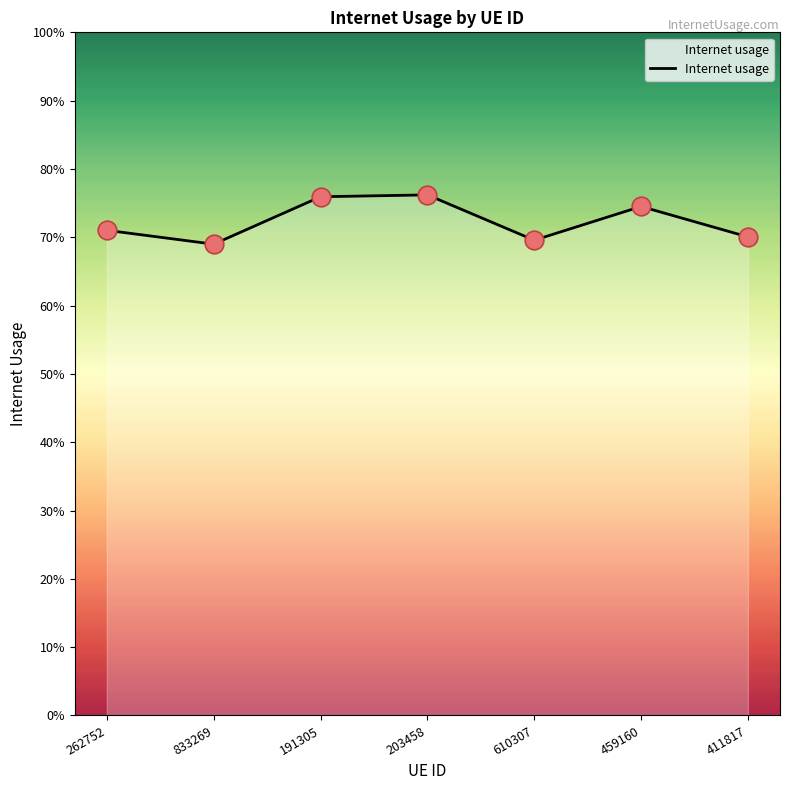

Which has a higher value, 411817 or 262752?

262752